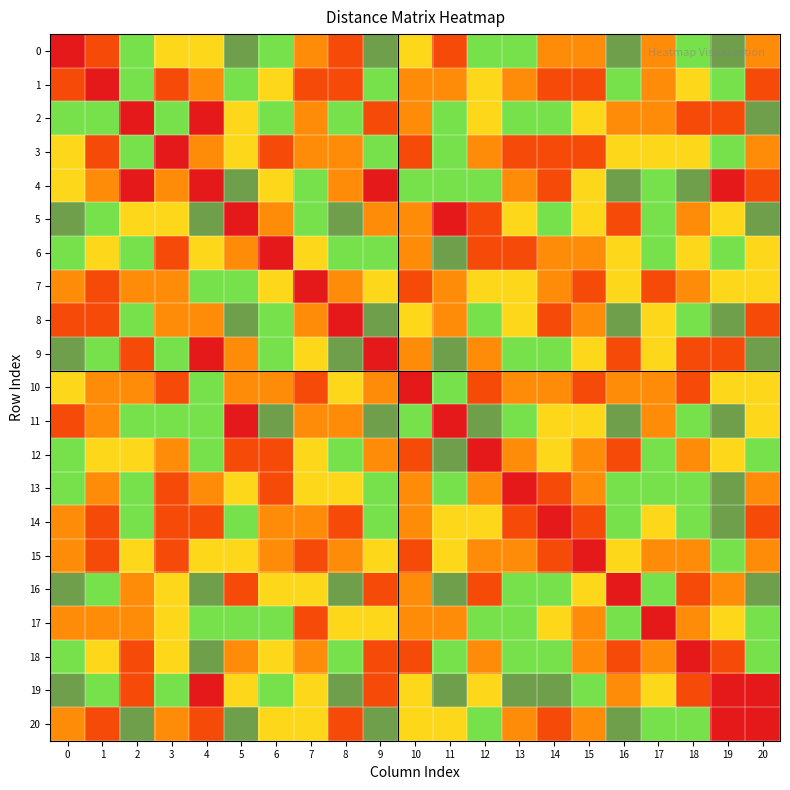

Reading left to right, transcribe all the data shown in this chart.

0: 0=0	1=10	2=40	3=30	4=30	5=50	6=40	7=20	8=10	9=50	10=30	11=10	12=40	13=40	14=20	15=20	16=50	17=20	18=40	19=50	20=20
1: 0=10	1=0	2=40	3=10	4=20	5=40	6=30	7=10	8=10	9=40	10=20	11=20	12=30	13=20	14=10	15=10	16=40	17=20	18=30	19=40	20=10
2: 0=40	1=40	2=0	3=40	4=60	5=30	6=40	7=20	8=40	9=10	10=20	11=40	12=30	13=40	14=40	15=30	16=20	17=20	18=10	19=10	20=50
3: 0=30	1=10	2=40	3=0	4=20	5=30	6=10	7=20	8=20	9=40	10=10	11=40	12=20	13=10	14=10	15=10	16=30	17=30	18=30	19=40	20=20
4: 0=30	1=20	2=60	3=20	4=0	5=50	6=30	7=40	8=20	9=60	10=40	11=40	12=40	13=20	14=10	15=30	16=50	17=40	18=50	19=60	20=10
5: 0=50	1=40	2=30	3=30	4=50	5=0	6=20	7=40	8=50	9=20	10=20	11=60	12=10	13=30	14=40	15=30	16=10	17=40	18=20	19=30	20=50
6: 0=40	1=30	2=40	3=10	4=30	5=20	6=0	7=30	8=40	9=40	10=20	11=50	12=10	13=10	14=20	15=20	16=30	17=40	18=30	19=40	20=30
7: 0=20	1=10	2=20	3=20	4=40	5=40	6=30	7=0	8=20	9=30	10=10	11=20	12=30	13=30	14=20	15=10	16=30	17=10	18=20	19=30	20=30
8: 0=10	1=10	2=40	3=20	4=20	5=50	6=40	7=20	8=0	9=50	10=30	11=20	12=40	13=30	14=10	15=20	16=50	17=30	18=40	19=50	20=10
9: 0=50	1=40	2=10	3=40	4=60	5=20	6=40	7=30	8=50	9=0	10=20	11=50	12=20	13=40	14=40	15=30	16=10	17=30	18=10	19=10	20=50
10: 0=30	1=20	2=20	3=10	4=40	5=20	6=20	7=10	8=30	9=20	10=0	11=40	12=10	13=20	14=20	15=10	16=20	17=20	18=10	19=30	20=30
11: 0=10	1=20	2=40	3=40	4=40	5=60	6=50	7=20	8=20	9=50	10=40	11=0	12=50	13=40	14=30	15=30	16=50	17=20	18=40	19=50	20=30
12: 0=40	1=30	2=30	3=20	4=40	5=10	6=10	7=30	8=40	9=20	10=10	11=50	12=0	13=20	14=30	15=20	16=10	17=40	18=20	19=30	20=40
13: 0=40	1=20	2=40	3=10	4=20	5=30	6=10	7=30	8=30	9=40	10=20	11=40	12=20	13=0	14=10	15=20	16=40	17=40	18=40	19=50	20=20
14: 0=20	1=10	2=40	3=10	4=10	5=40	6=20	7=20	8=10	9=40	10=20	11=30	12=30	13=10	14=0	15=10	16=40	17=30	18=40	19=50	20=10
15: 0=20	1=10	2=30	3=10	4=30	5=30	6=20	7=10	8=20	9=30	10=10	11=30	12=20	13=20	14=10	15=0	16=30	17=20	18=20	19=40	20=20
16: 0=50	1=40	2=20	3=30	4=50	5=10	6=30	7=30	8=50	9=10	10=20	11=50	12=10	13=40	14=40	15=30	16=0	17=40	18=10	19=20	20=50
17: 0=20	1=20	2=20	3=30	4=40	5=40	6=40	7=10	8=30	9=30	10=20	11=20	12=40	13=40	14=30	15=20	16=40	17=0	18=20	19=30	20=40
18: 0=40	1=30	2=10	3=30	4=50	5=20	6=30	7=20	8=40	9=10	10=10	11=40	12=20	13=40	14=40	15=20	16=10	17=20	18=0	19=10	20=40
19: 0=50	1=40	2=10	3=40	4=60	5=30	6=40	7=30	8=50	9=10	10=30	11=50	12=30	13=50	14=50	15=40	16=20	17=30	18=10	19=0	20=60
20: 0=20	1=10	2=50	3=20	4=10	5=50	6=30	7=30	8=10	9=50	10=30	11=30	12=40	13=20	14=10	15=20	16=50	17=40	18=40	19=60	20=0